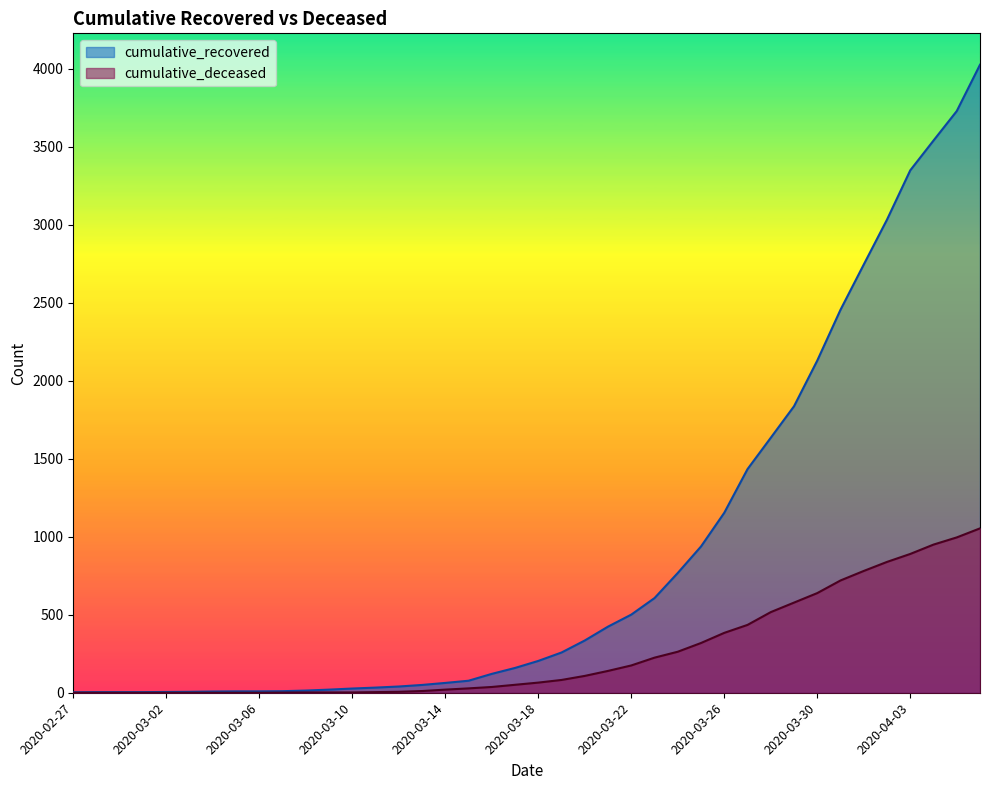

What is the sum of all cumulative_recovered values?

35775